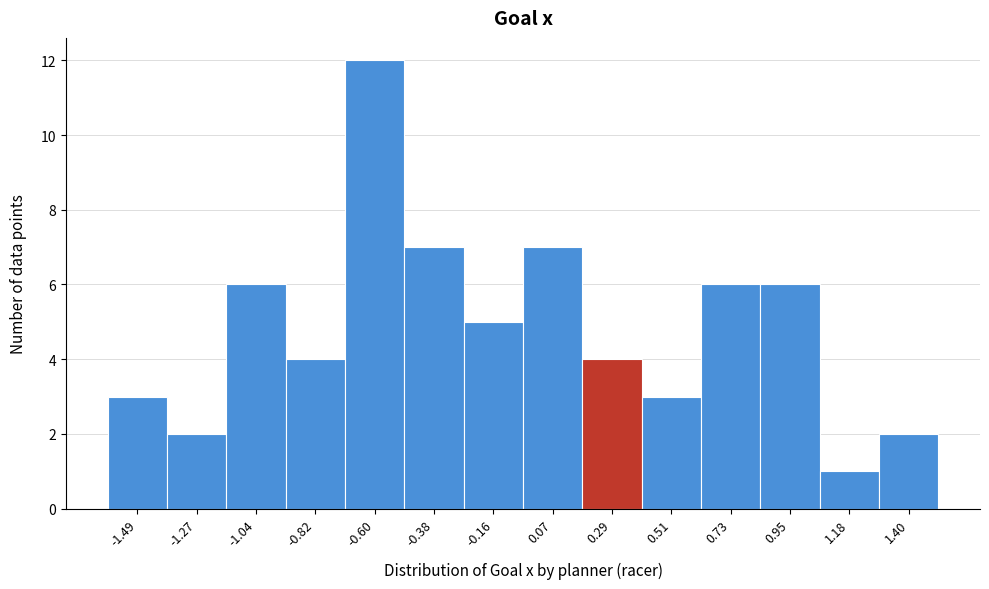

How tall is the bar that spans -1.40 to -1.15 on the x-axis? Neither the bar edges nor the heights are printed on the chart, so give them approximately, as read against the axes.

2